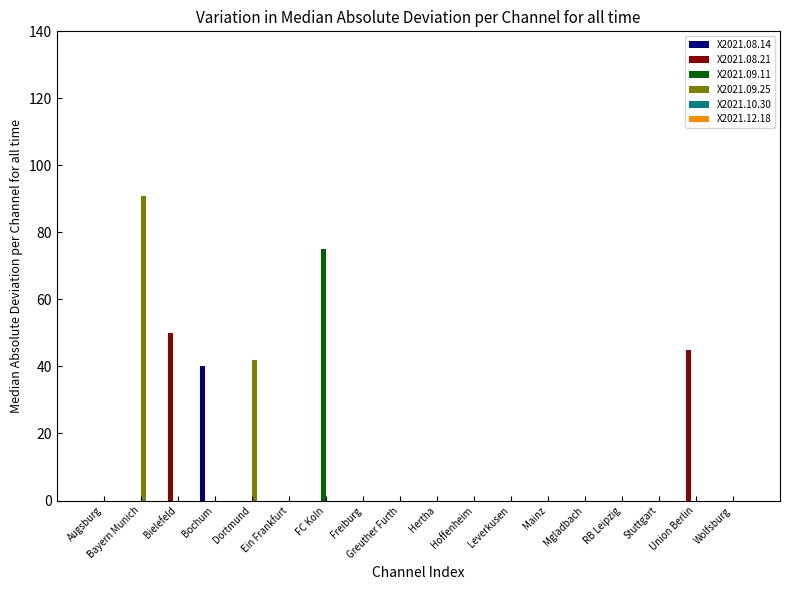

Between Bayern Munich and RB Leipzig, which series saw the biggest shift?

X2021.09.25